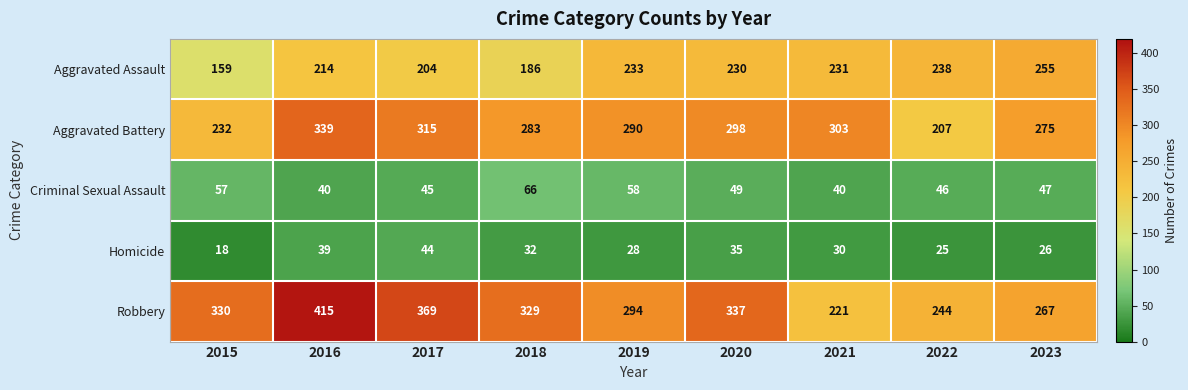

At 2023, list the series in order from largest to smallest.

Aggravated Battery, Robbery, Aggravated Assault, Criminal Sexual Assault, Homicide